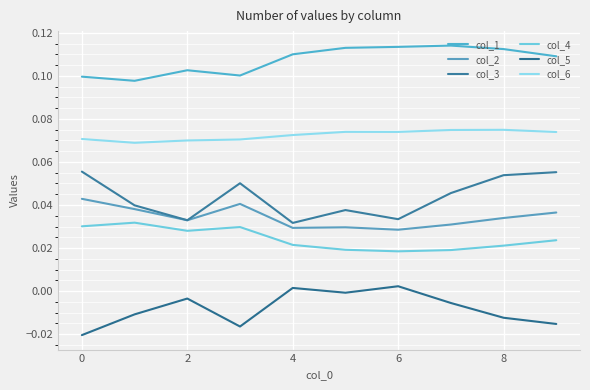

At which category does col_1 reach its first local peak?

2